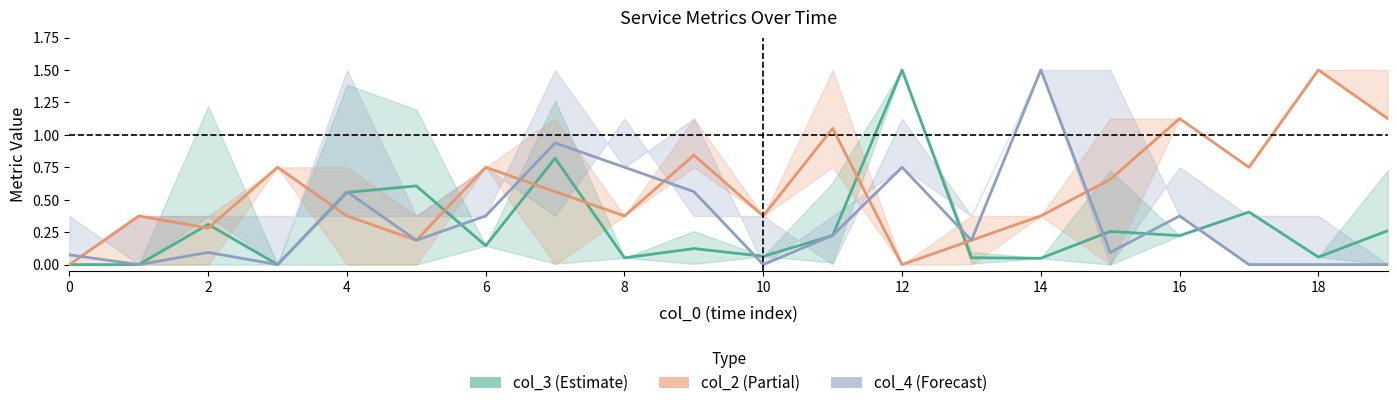

Which series has the largest range (max minus min)?

col_3